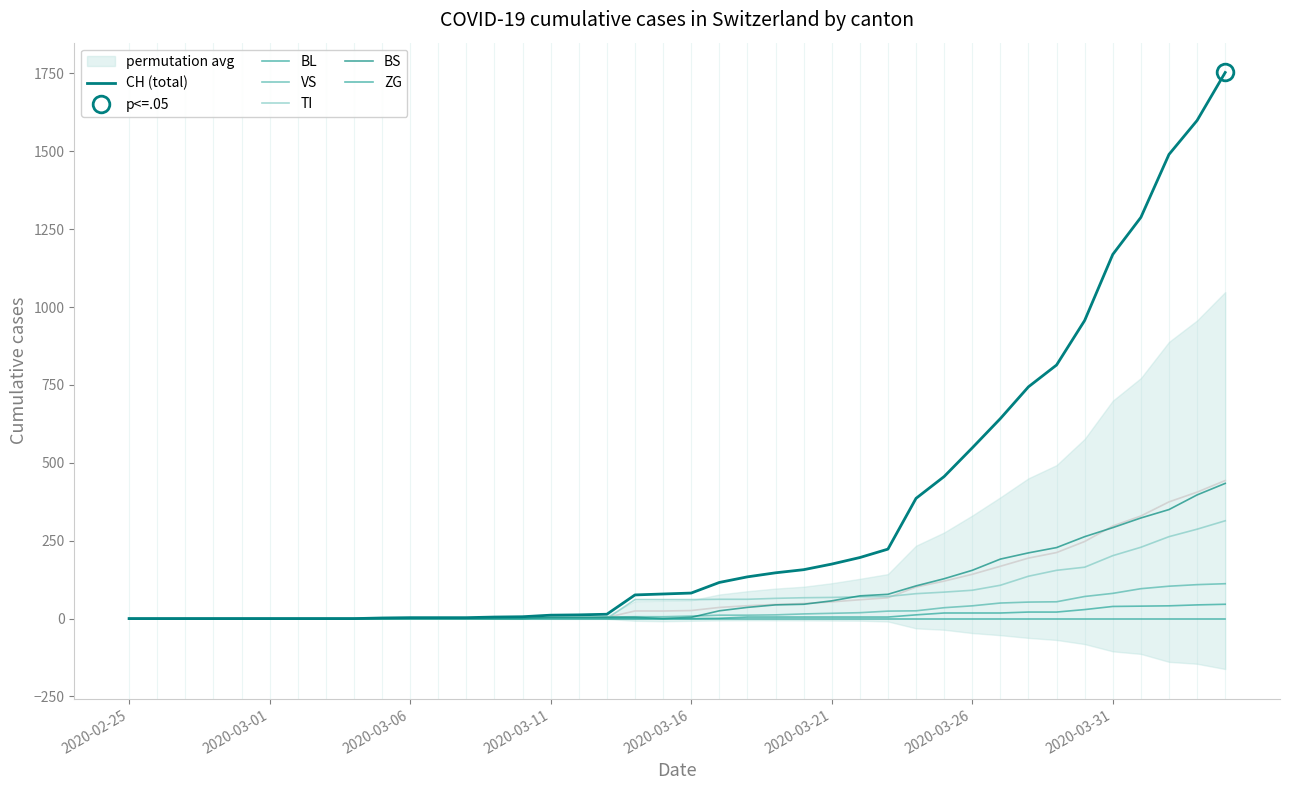

What is the spread (max minus min) of values at 2020-03-16?

82